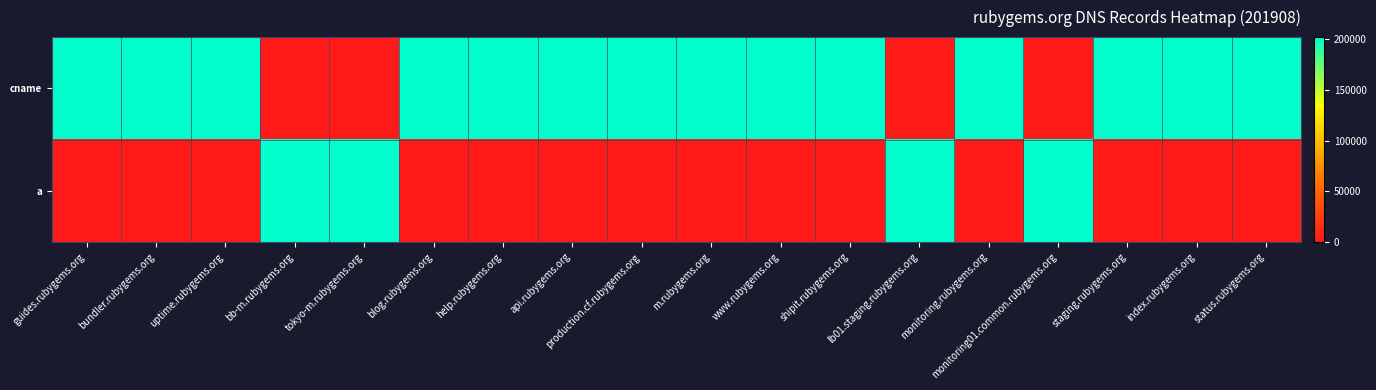

Which series changed the most between uptime.rubygems.org and production.cf.rubygems.org?

cname